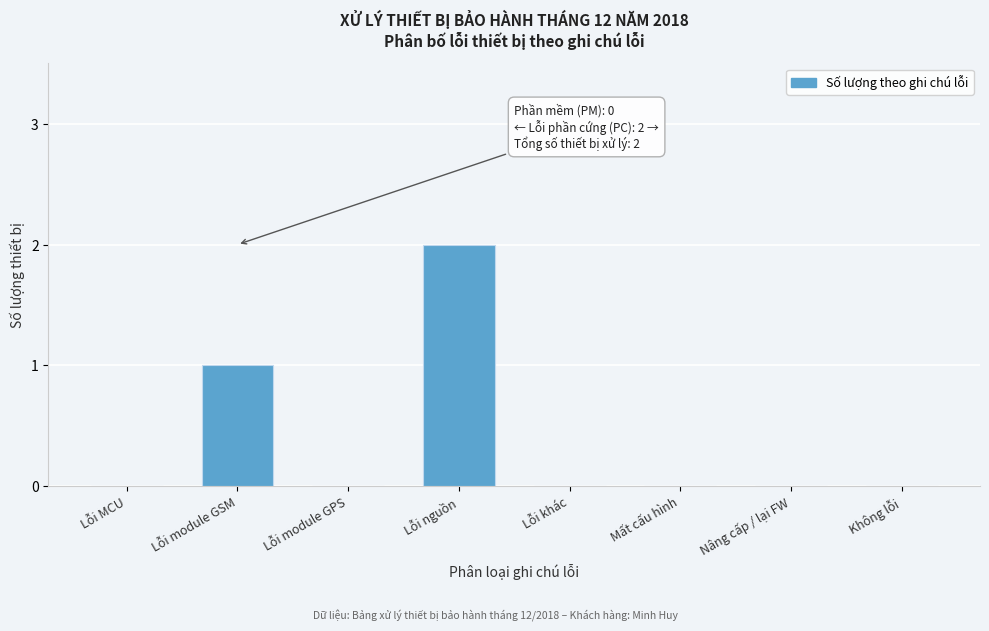

Reading left to right, list all the values displayed in this chart.

Lỗi MCU=0	Lỗi module GSM=1	Lỗi module GPS=0	Lỗi nguồn=2	Lỗi khác=0	Mất cấu hình=0	Nâng cấp / lại FW=0	Không lỗi=0